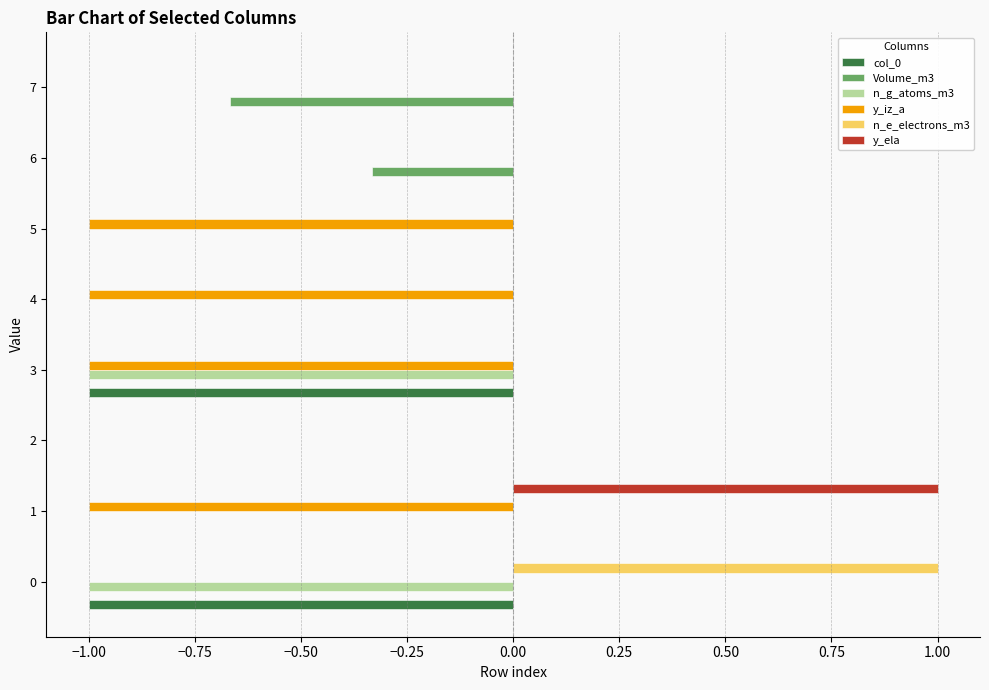

Between 2 and 5, which series saw the biggest shift?

y_iz_a